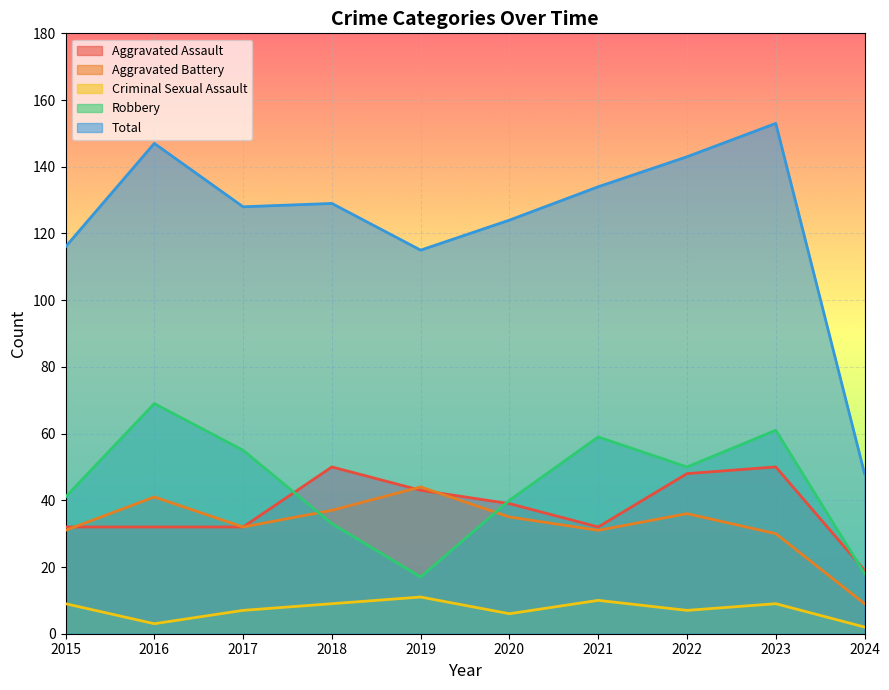

Reading right to left, extract all data points from this chart.

Aggravated Assault: 19	50	48	32	39	43	50	32	32	32
Aggravated Battery: 9	30	36	31	35	44	37	32	41	31
Criminal Sexual Assault: 2	9	7	10	6	11	9	7	3	9
Robbery: 18	61	50	59	40	17	33	55	69	41
Total: 48	153	143	134	124	115	129	128	147	116